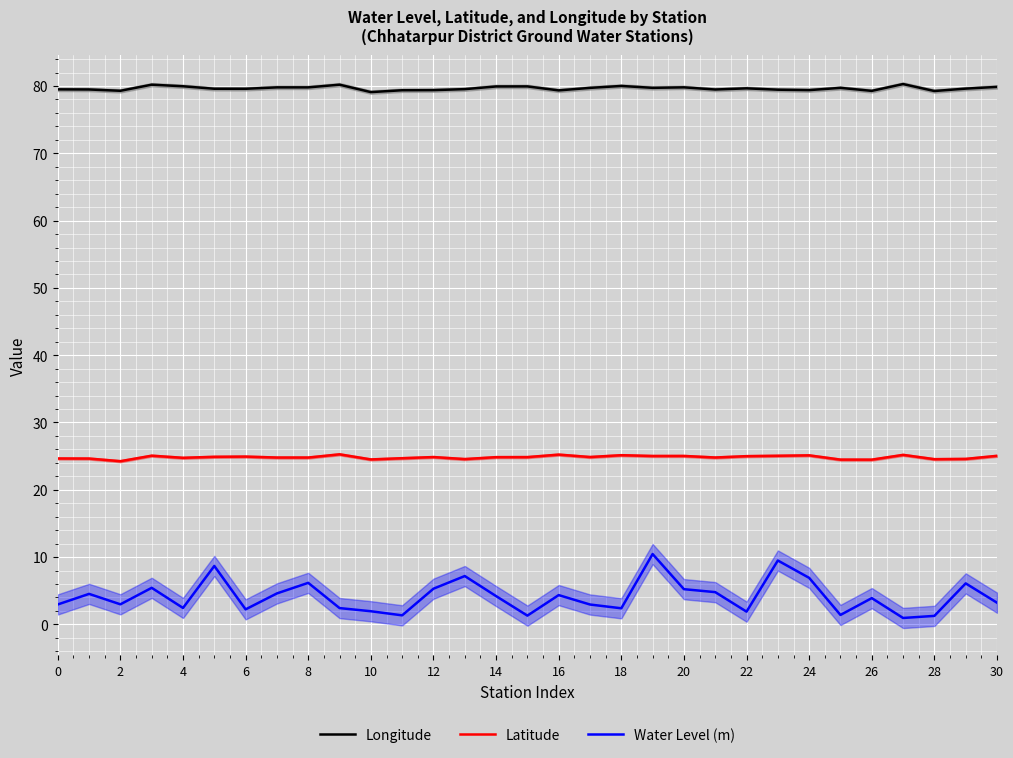

The Longitude series shows 105.5 at 23. True or false?

False